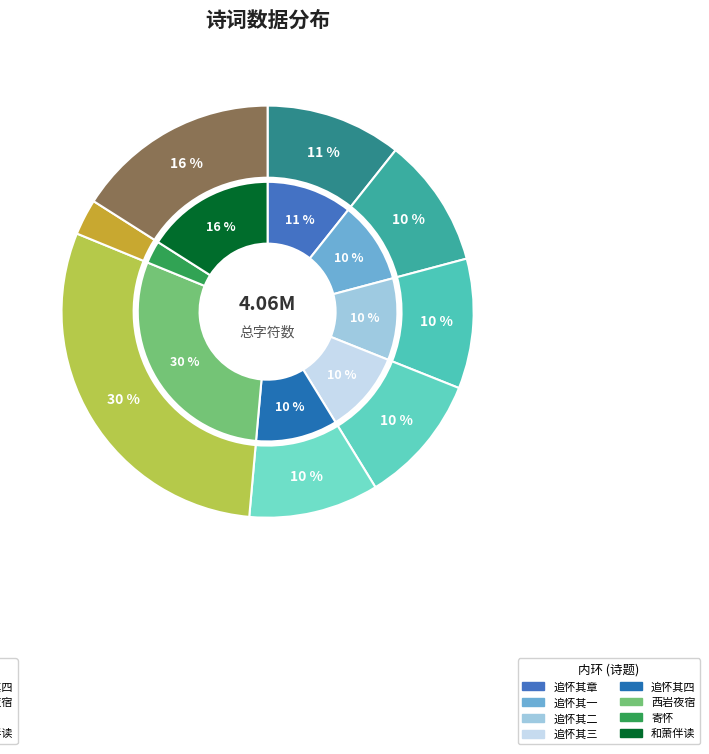

Count the number of slices in the pie.

8